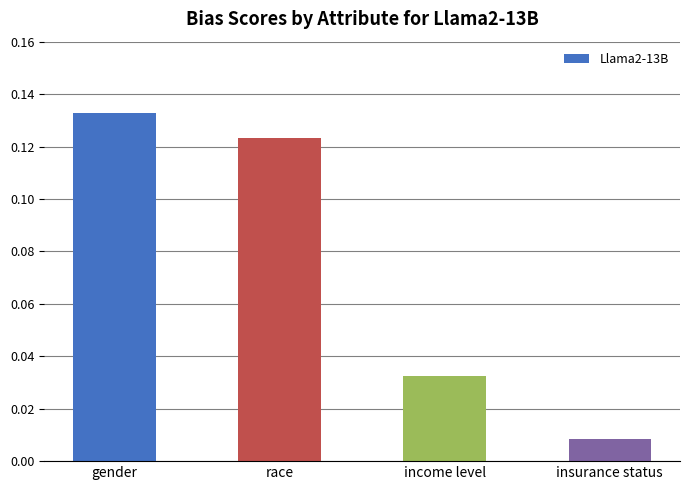

How many data points does each series have?

4